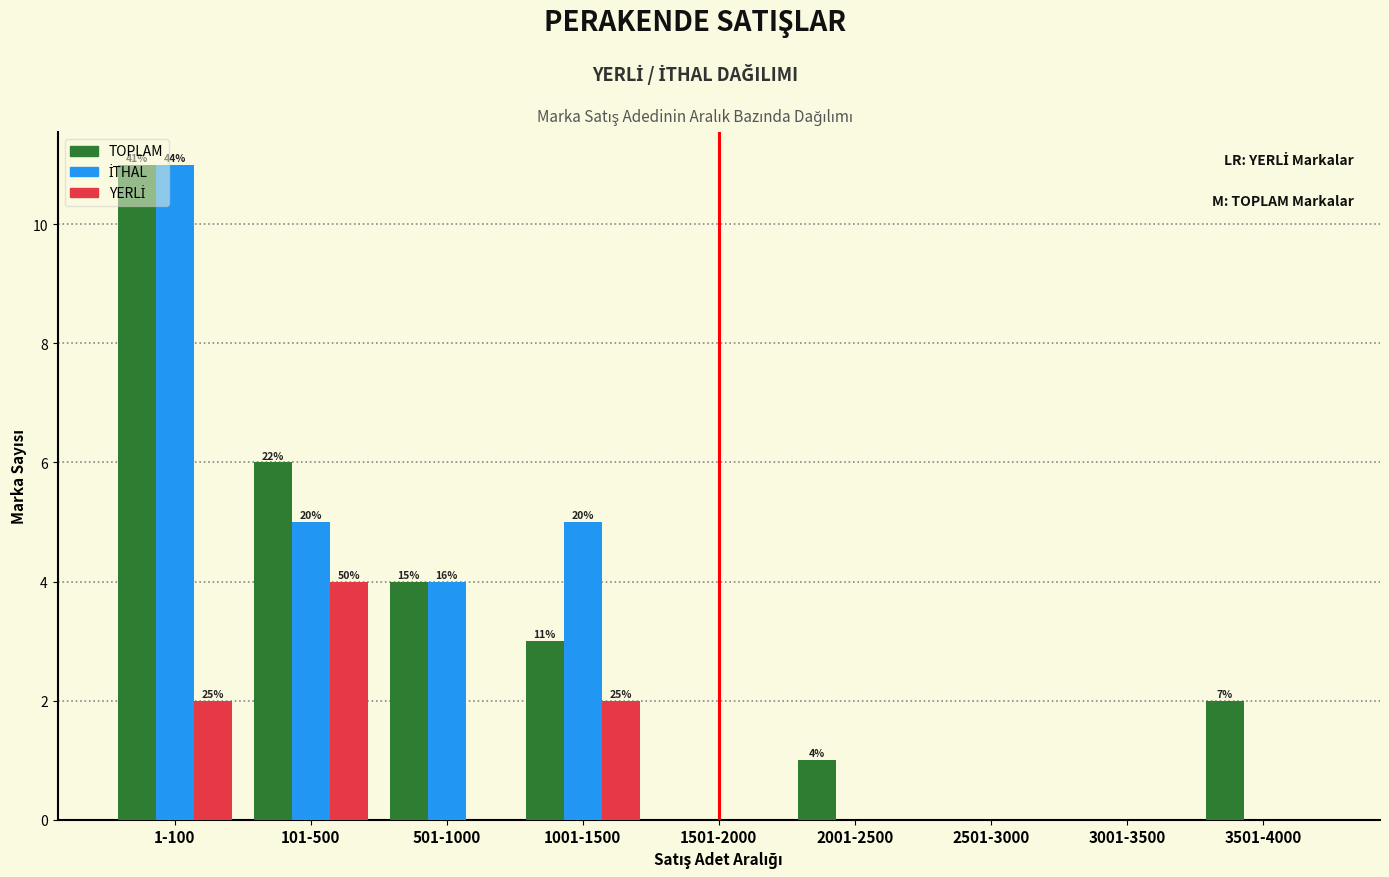

The TOPLAM series shows 0 at 3001-3500. True or false?

True